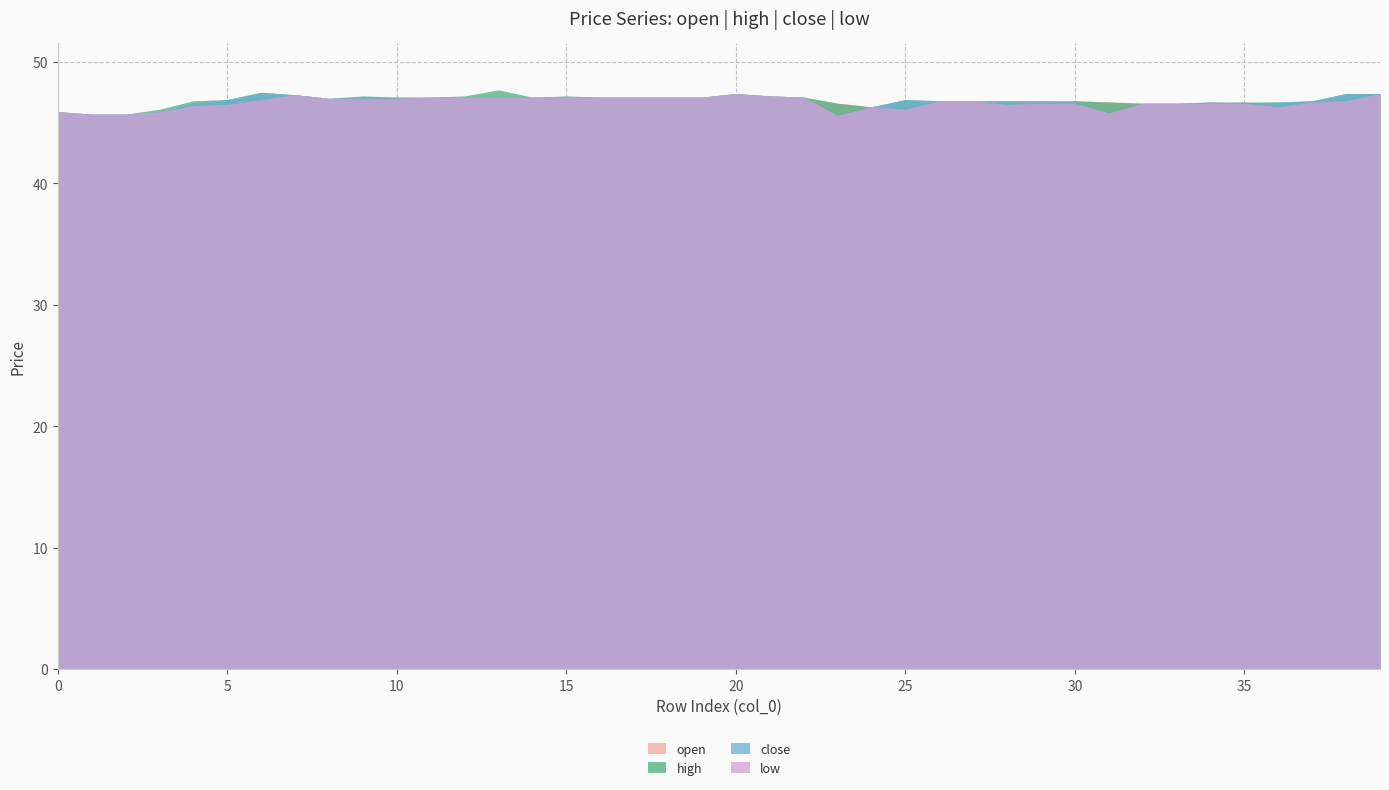

True or false: close has more than 0 interior local peaks.

True